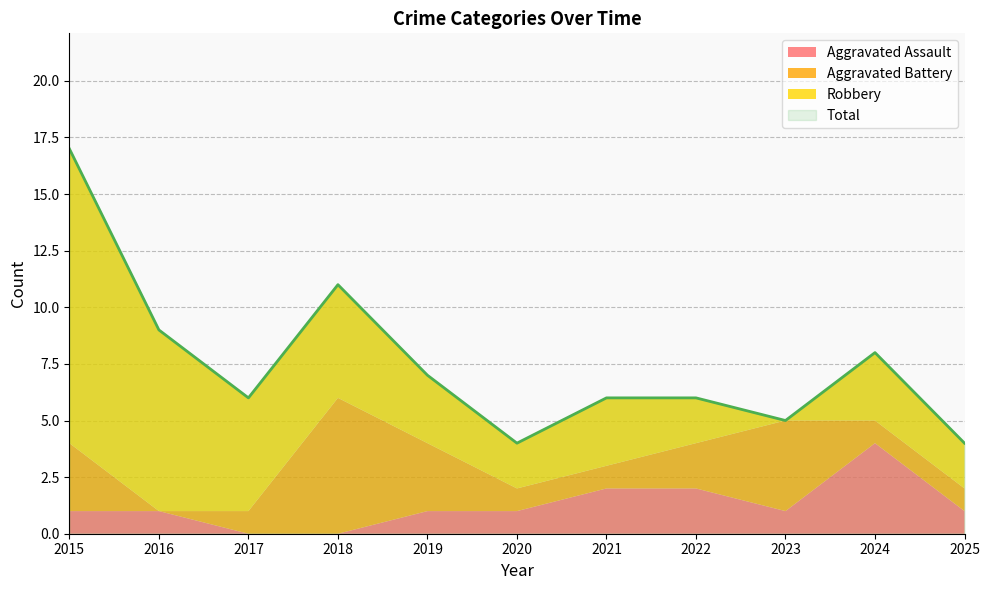

Which series has the largest range (max minus min)?

Robbery